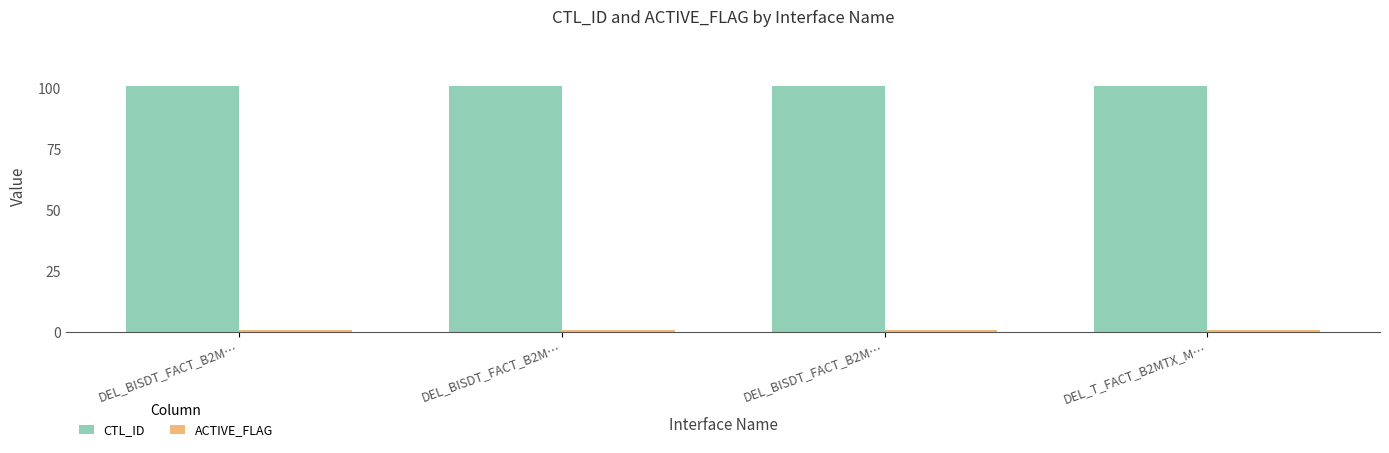

List the series in order of their peak value, lowest first.

ACTIVE_FLAG, CTL_ID